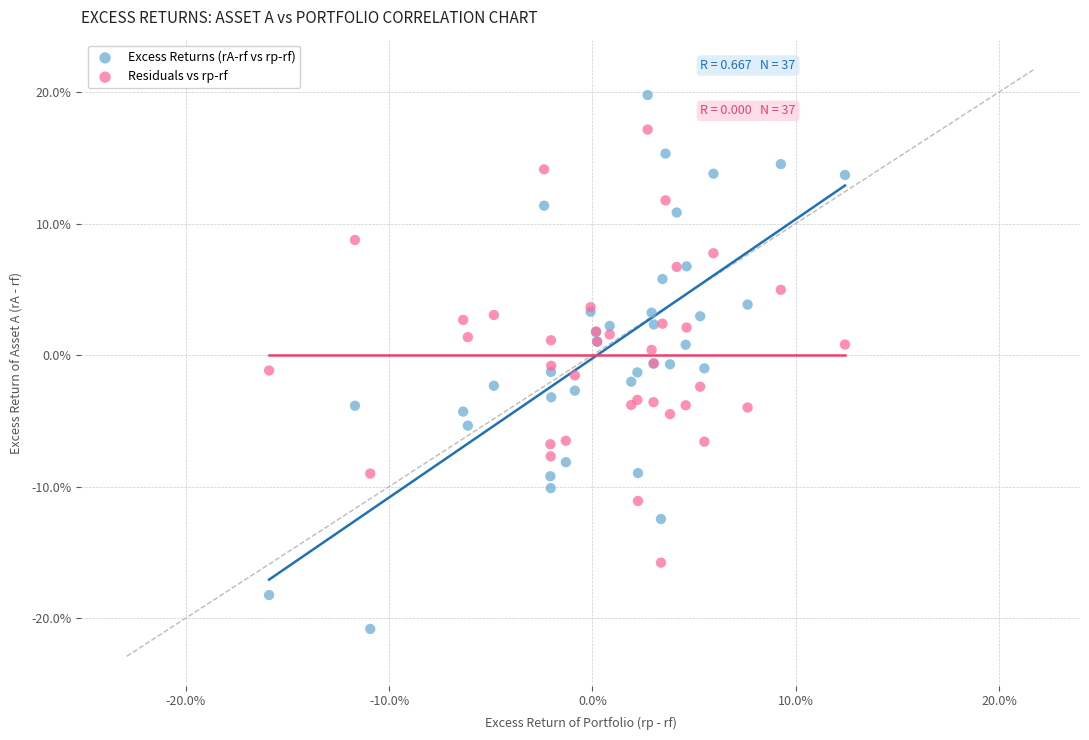

Which series has the largest Y range (max minus min)?

Excess Returns (rA-rf vs rp-rf)